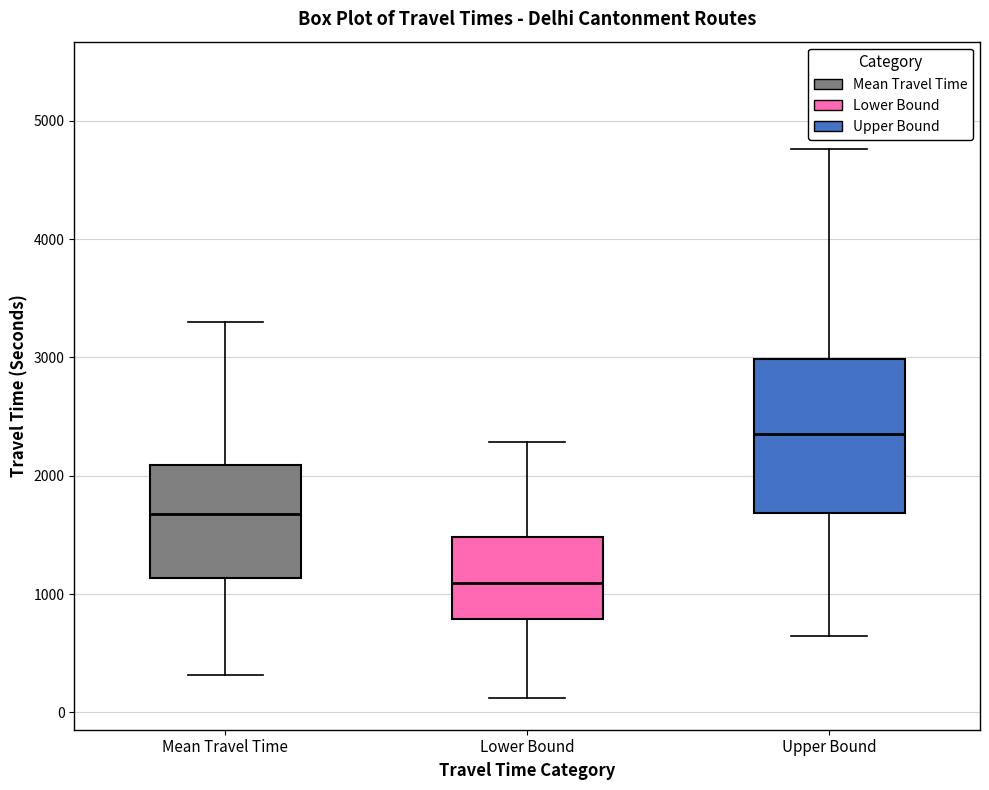

Which box's median line is the highest?

Upper Bound